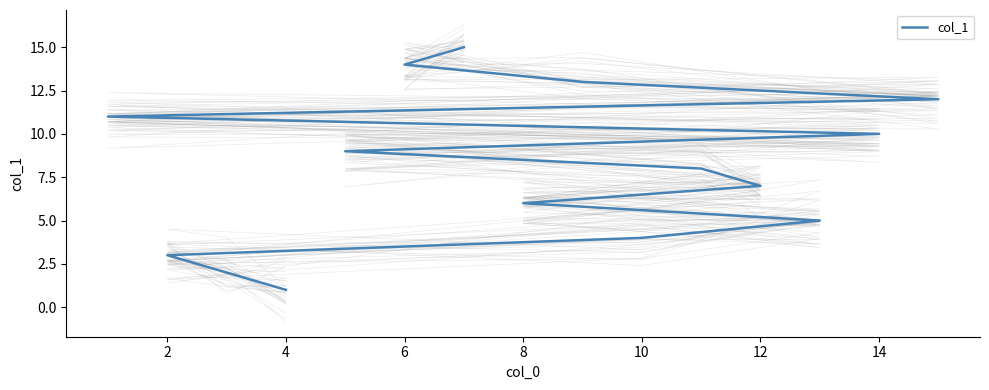

True or false: there are more than 0 points higher than both neighbors.

False